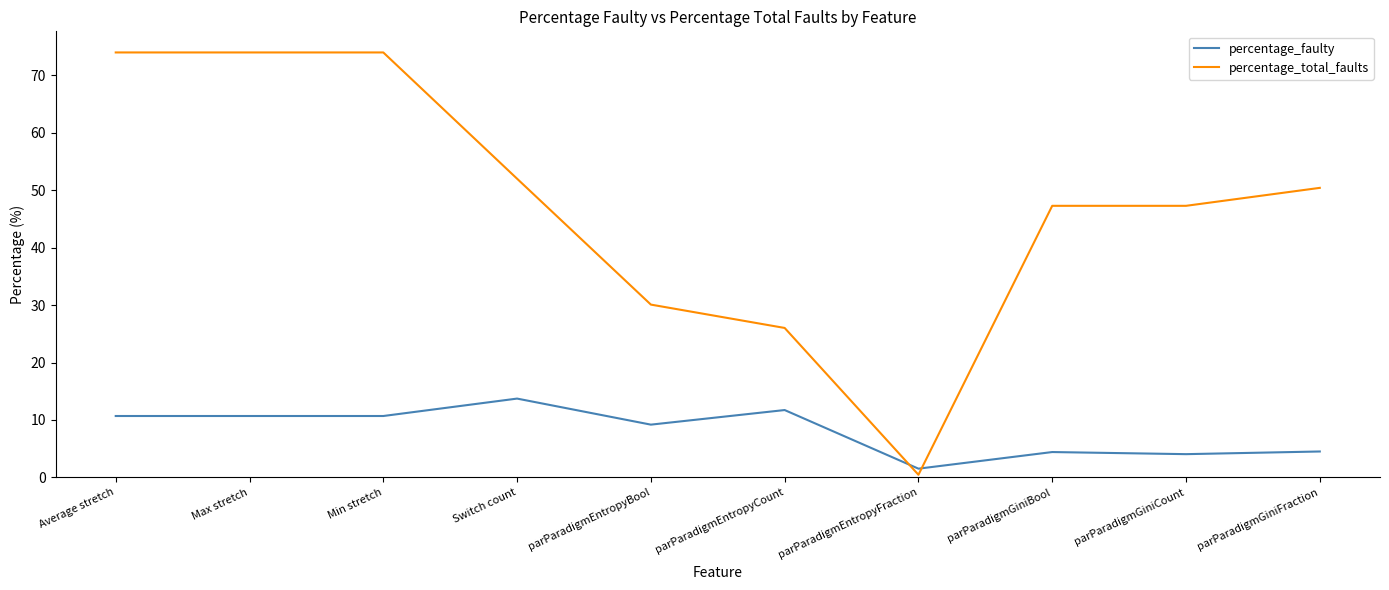

The percentage_faulty series shows 4.4 at parParadigmGiniBool. True or false?

True